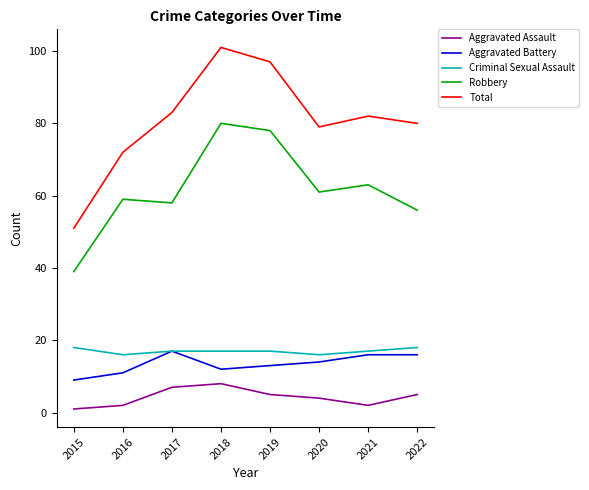

Reading left to right, what are all the values shown in this chart?

Aggravated Assault: 1	2	7	8	5	4	2	5
Aggravated Battery: 9	11	17	12	13	14	16	16
Criminal Sexual Assault: 18	16	17	17	17	16	17	18
Robbery: 39	59	58	80	78	61	63	56
Total: 51	72	83	101	97	79	82	80